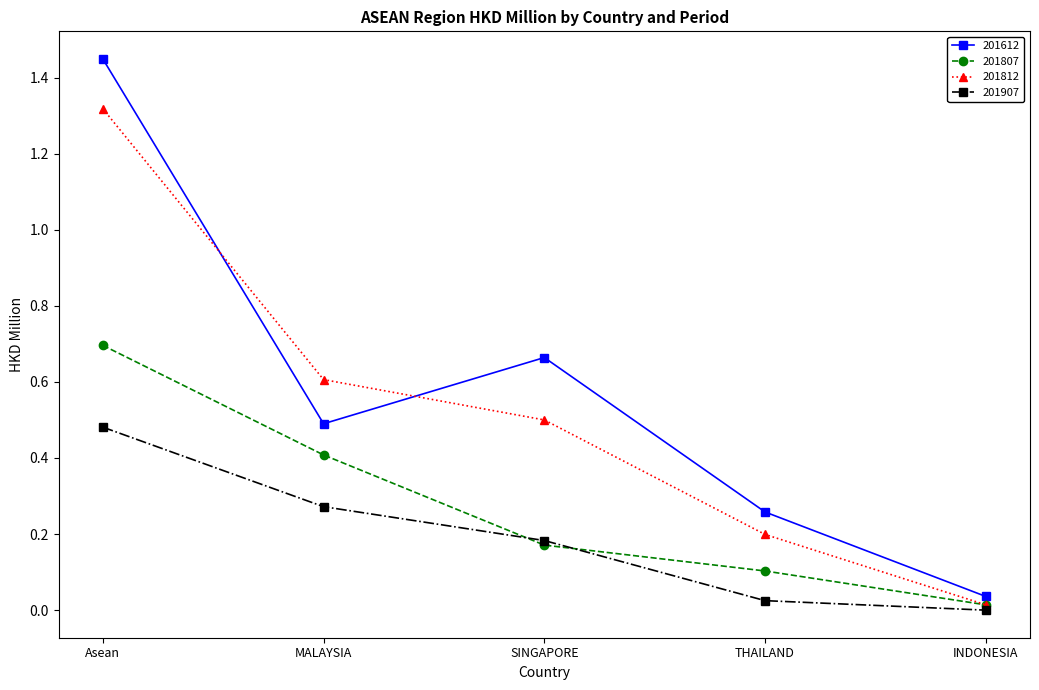

What value does the 201807 series have at MALAYSIA?

0.4